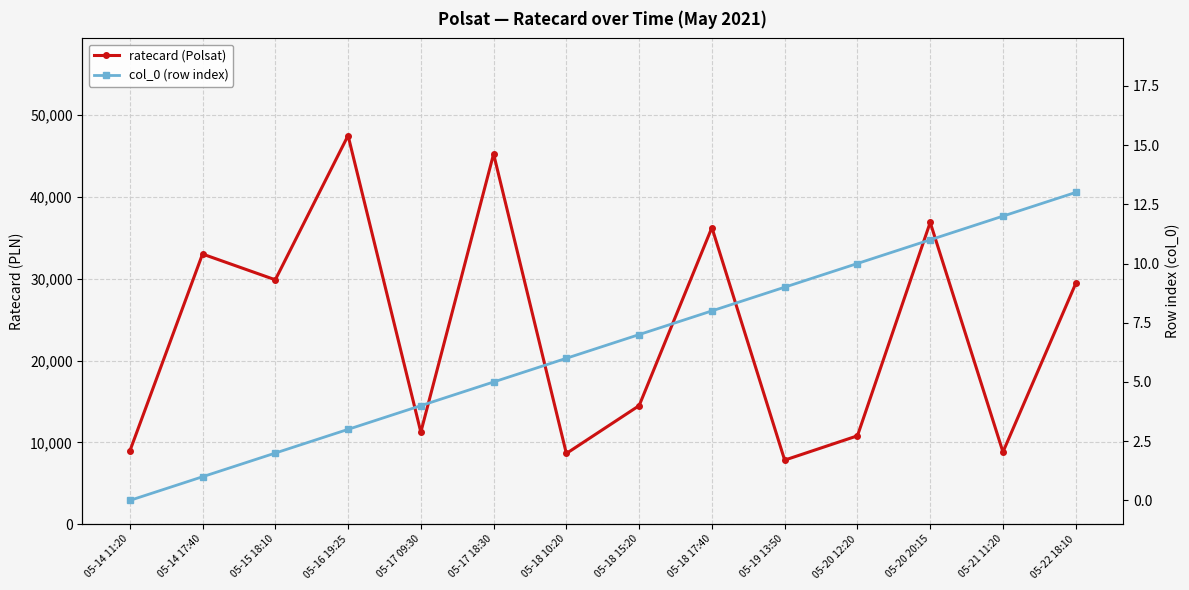

Where is the first local maximum for ratecard (Polsat)?

05-14 17:40